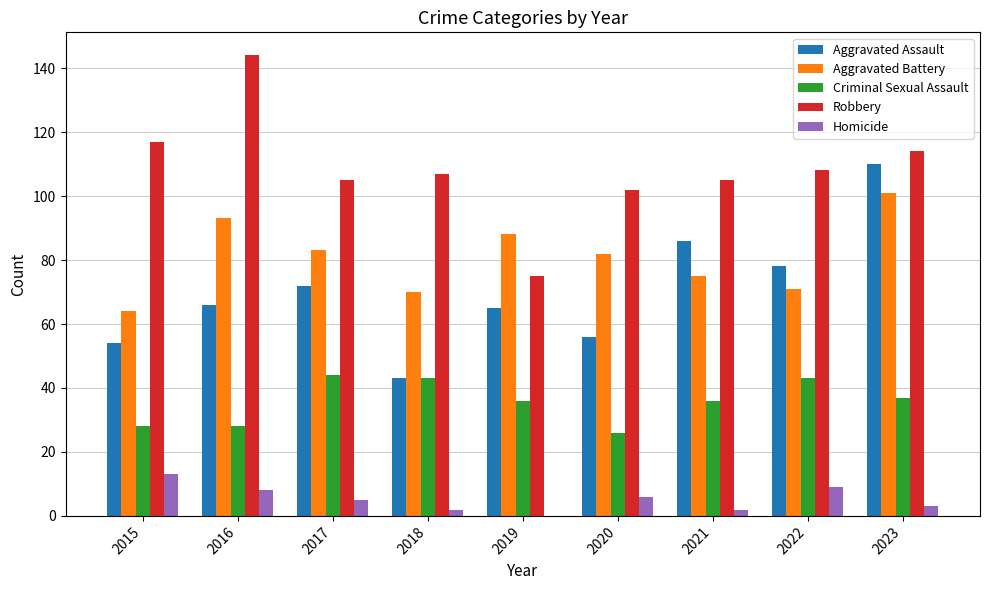

At which label does Robbery reach its peak?

2016